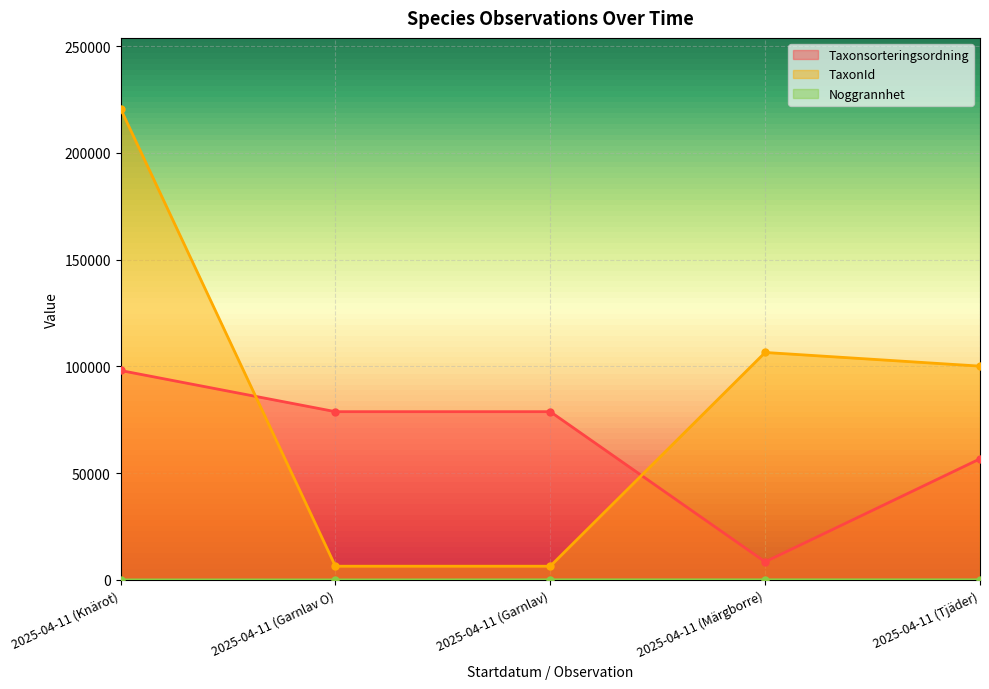

At which category does the chart reach its minimum across all series?

2025-04-11 (Garnlav O)